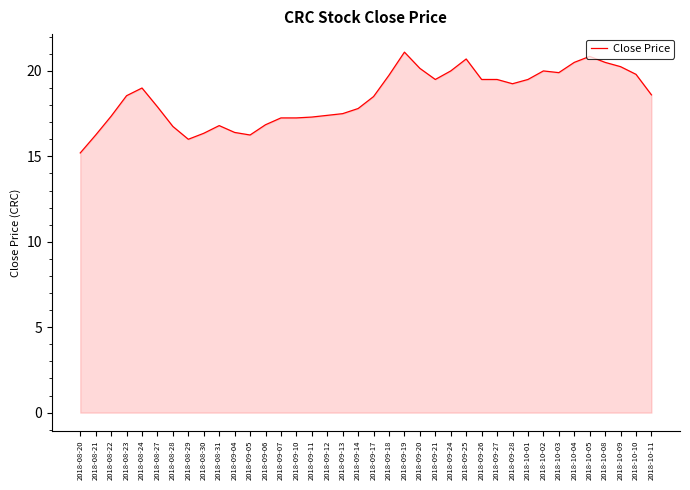

What is the ratio of the value at 2018-08-23 to the value at 2018-10-08?

0.9